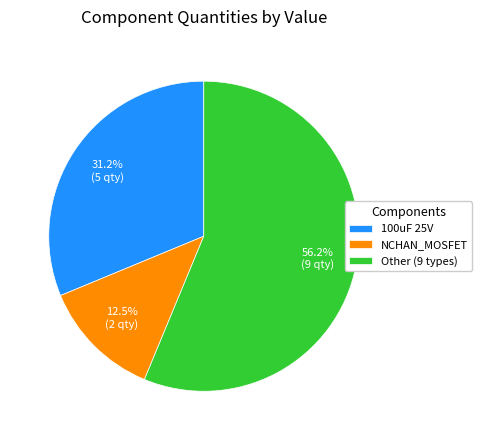

To the nearest percent, what is the average slice percentage?

33%